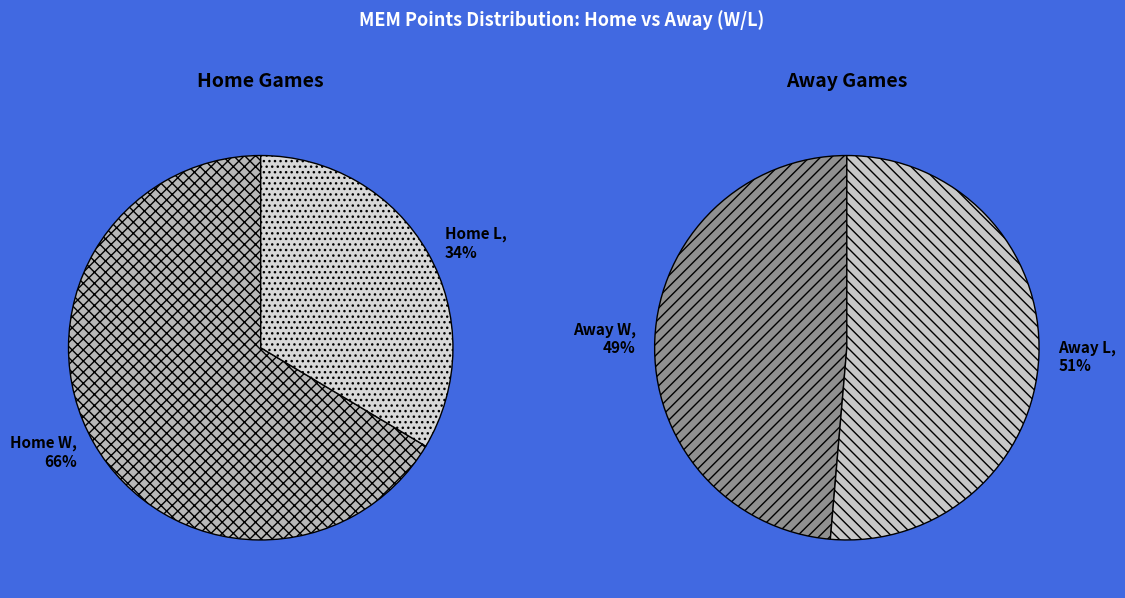

Is 14 the majority of the pie?

No